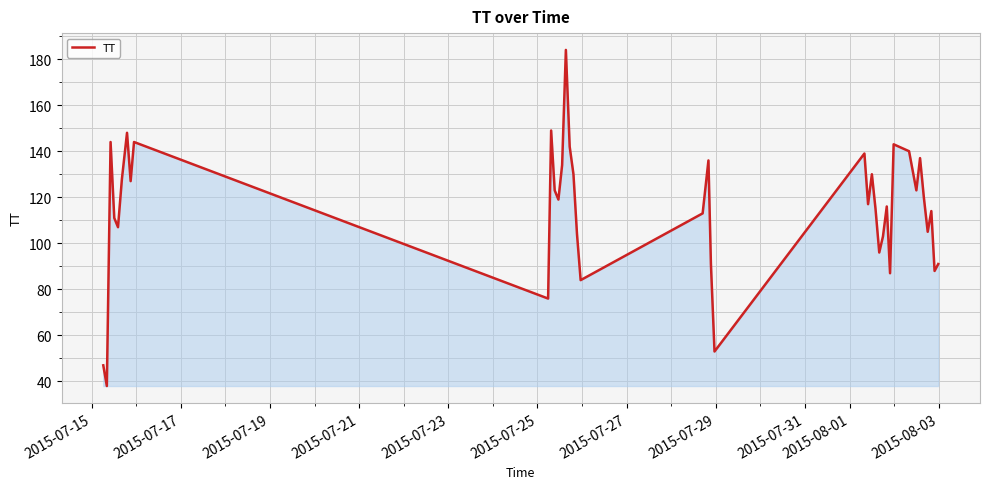

What is the difference between the maximum and minimum values?

146